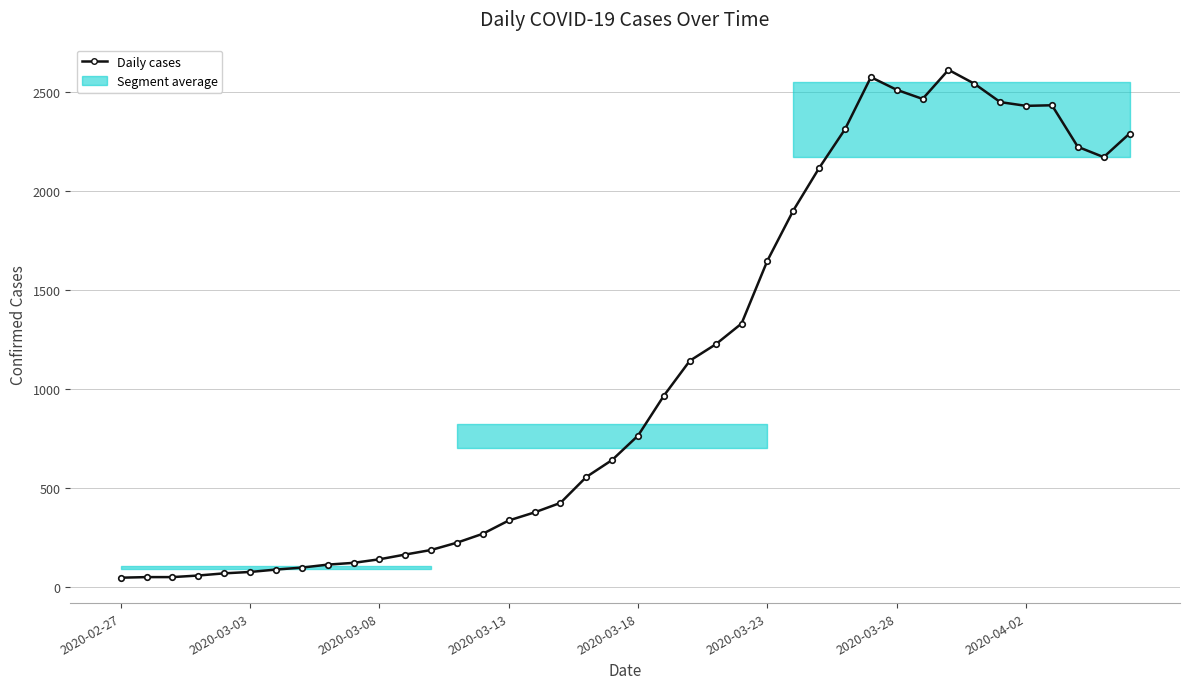

How many values are below 766?

20